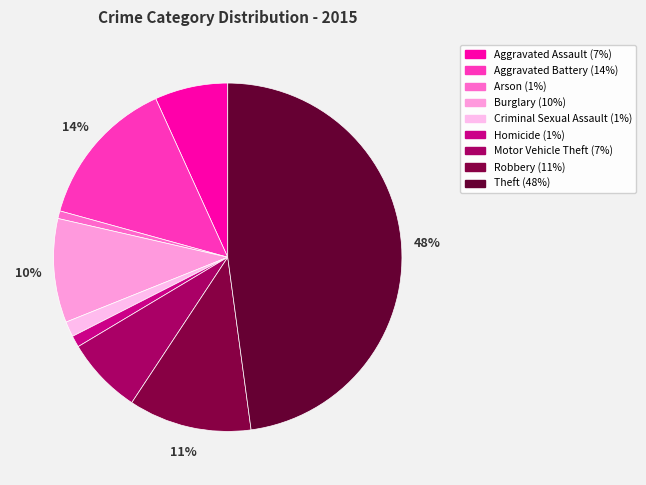

How many segments does this pie chart have?

9